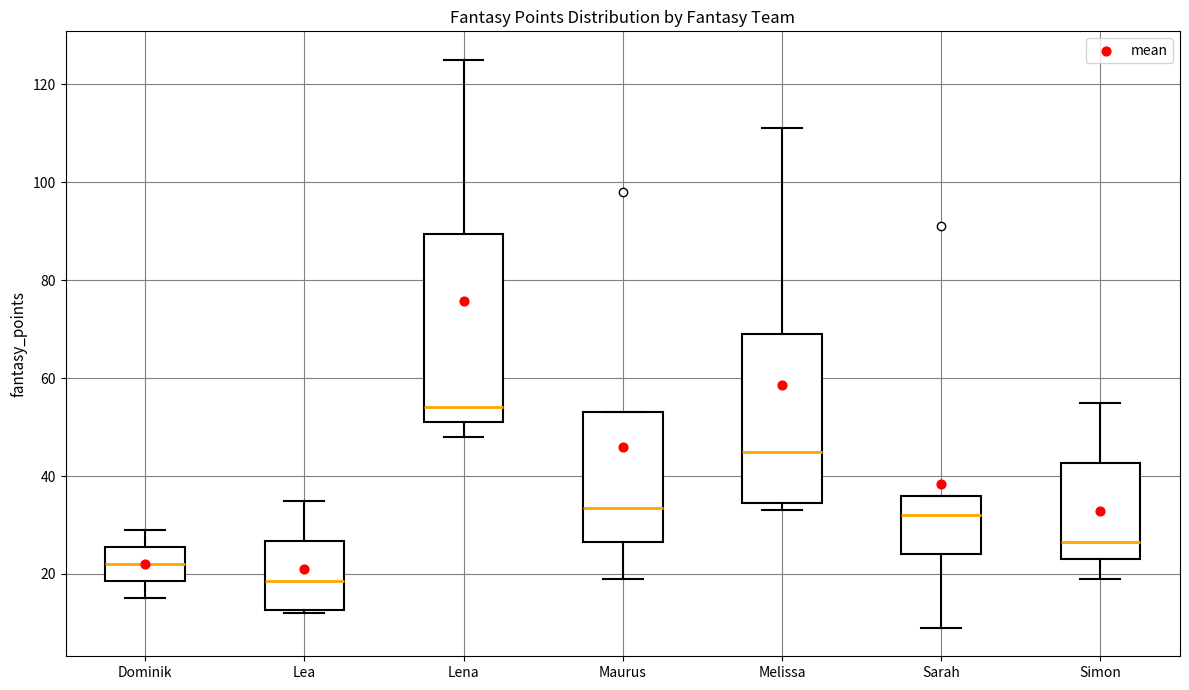

Which box's median line is the lowest?

Lea